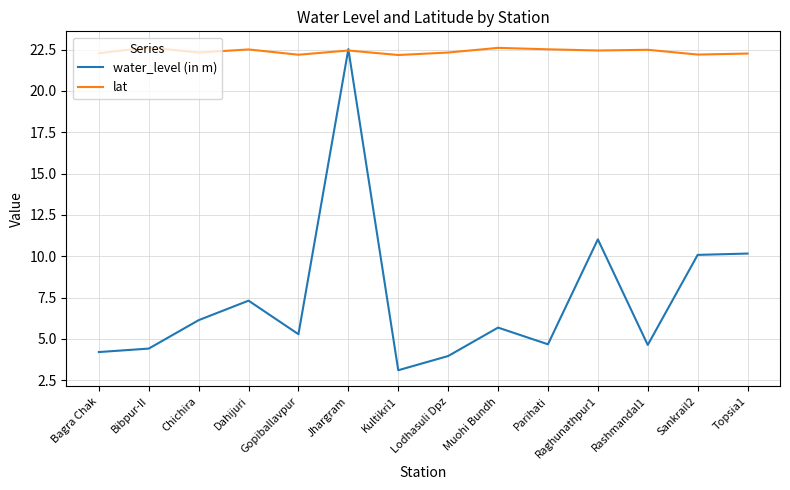

Which series has the widest spread of values?

water_level (in m)